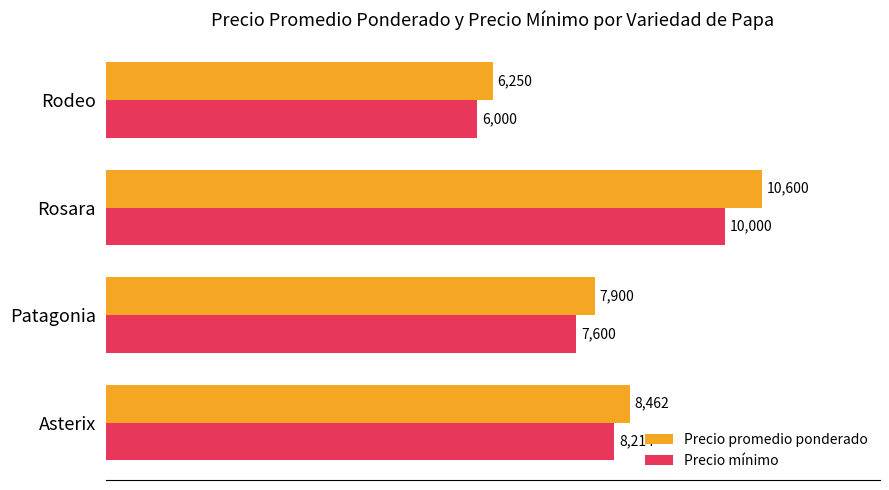

What is the difference between the maximum and minimum values in the Precio mínimo series?

4000.0